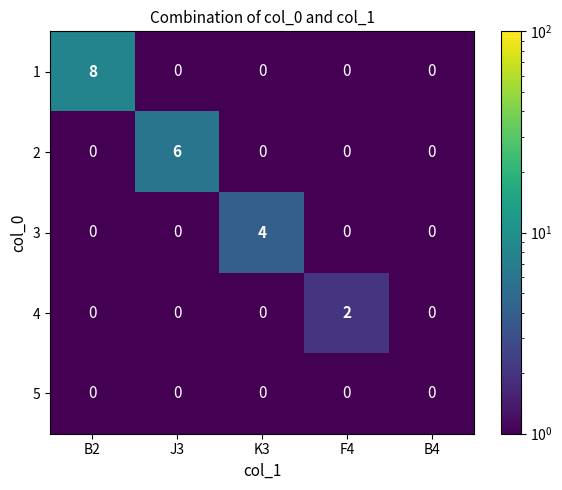

Is it true that 4 equals -1 at B4?

False